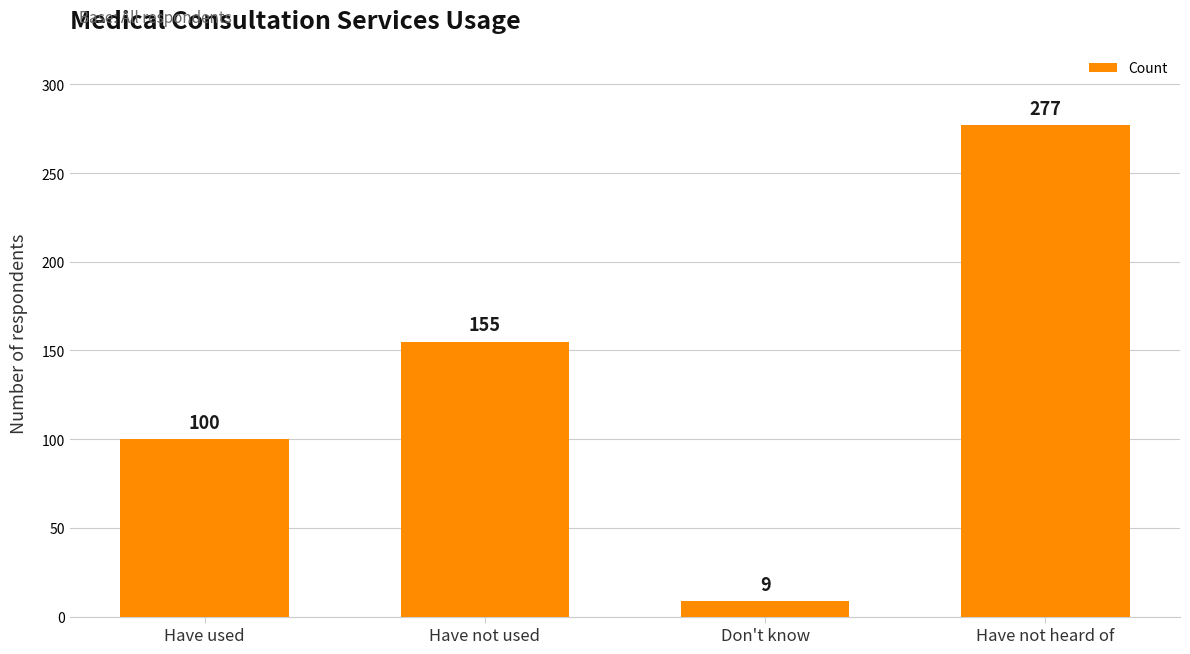

List the labels in order of value, smallest first.

Don't know, Have used, Have not used, Have not heard of